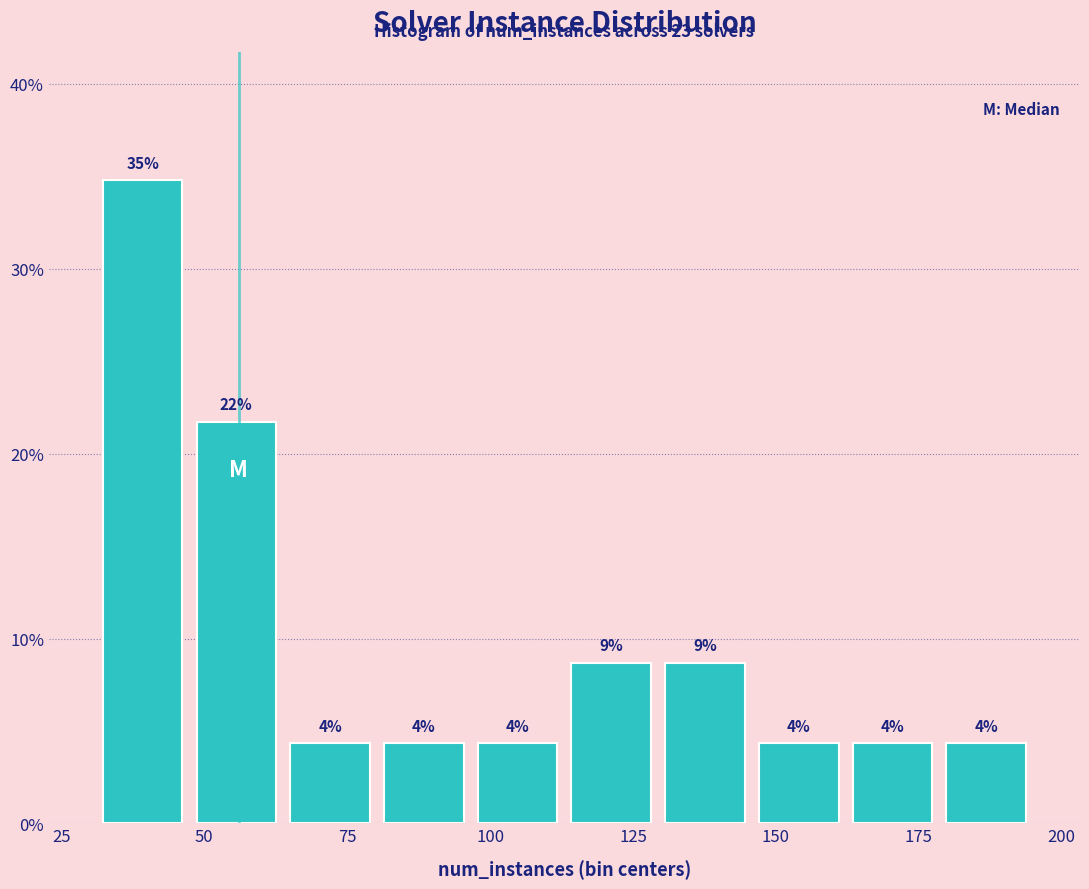

Read against the x-axis, roughly where is the centre of the tallest bar?

40